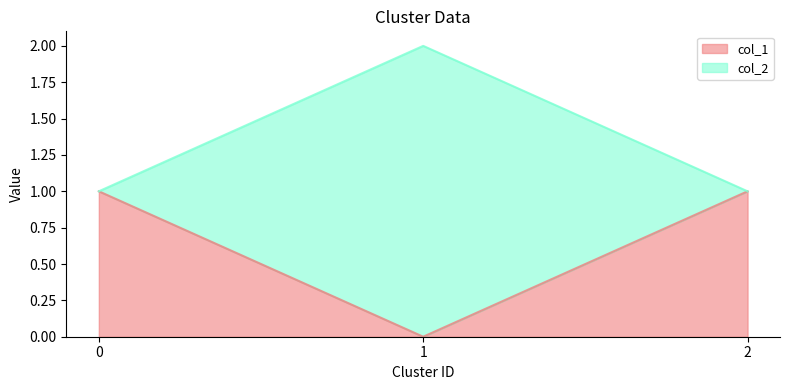

Reading left to right, extract all data points from this chart.

col_1: 0=1	1=0	2=1
col_2: 0=1	1=2	2=1